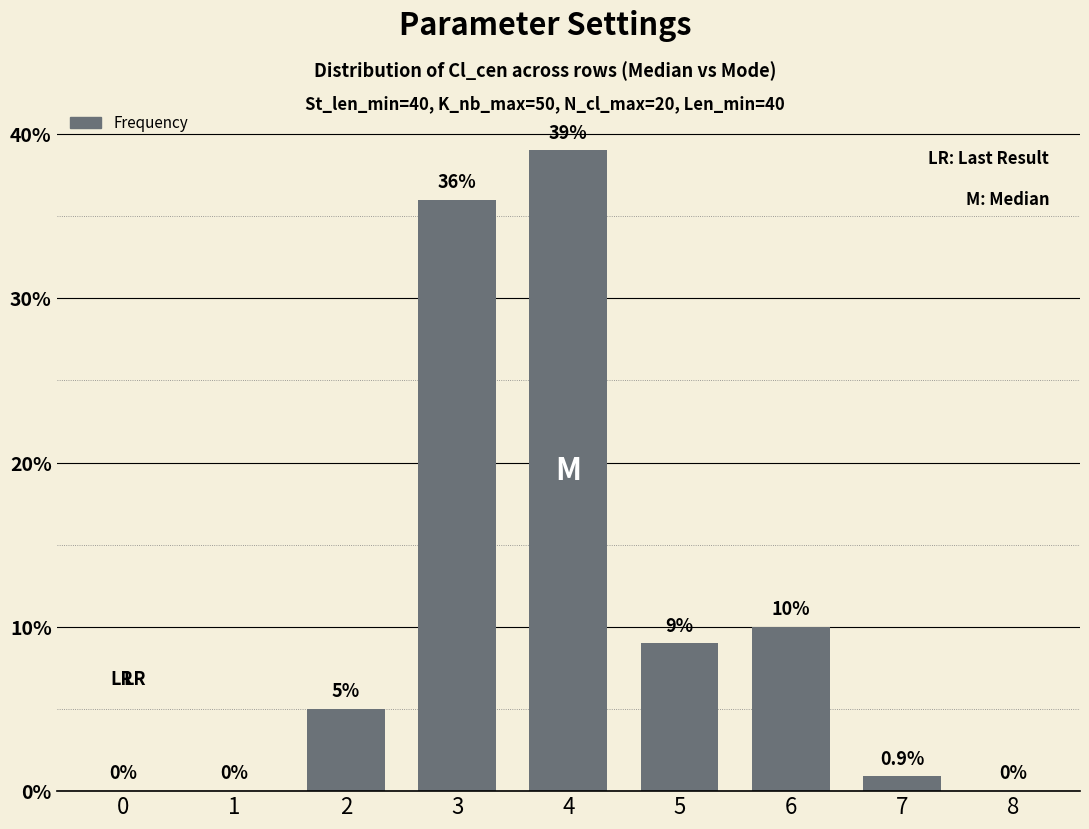

Which has a higher value, 2 or 3?

3